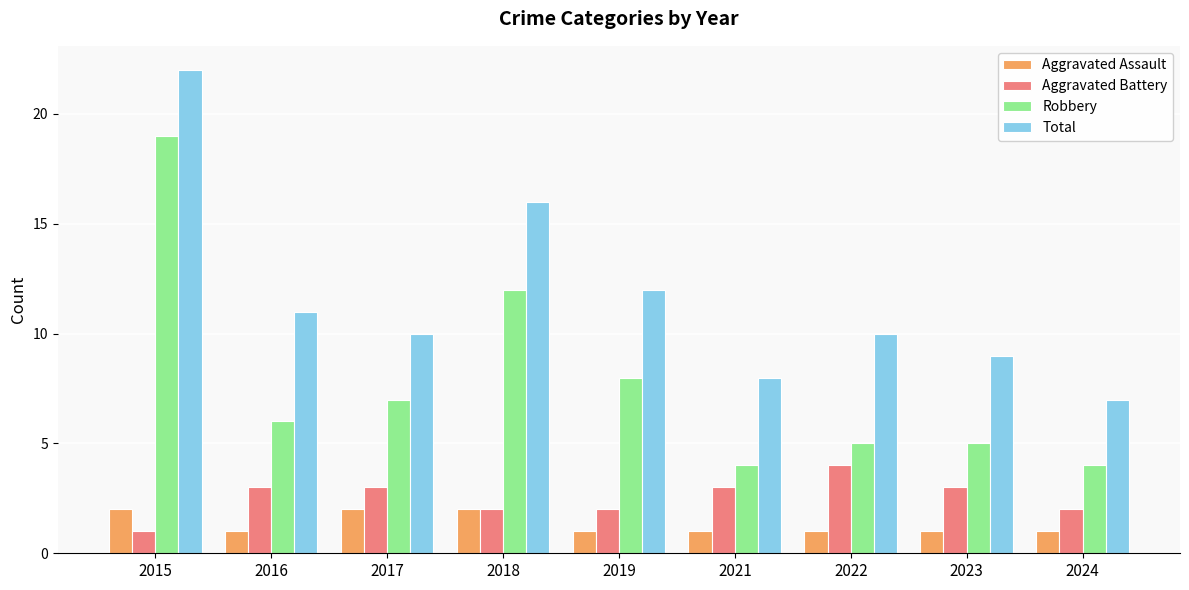

What are all the series names shown in the legend?

Aggravated Assault, Aggravated Battery, Robbery, Total